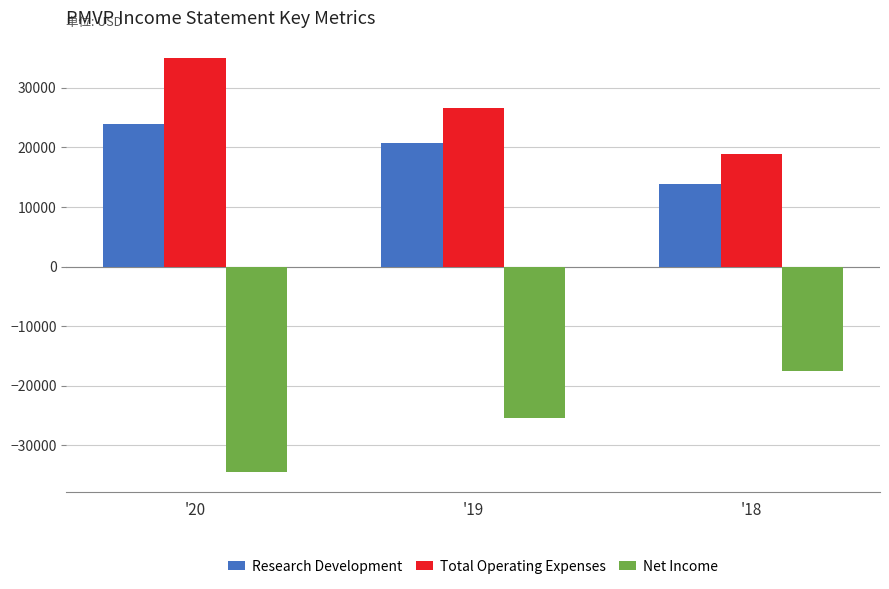

At which label does Net Income reach its peak?

'18